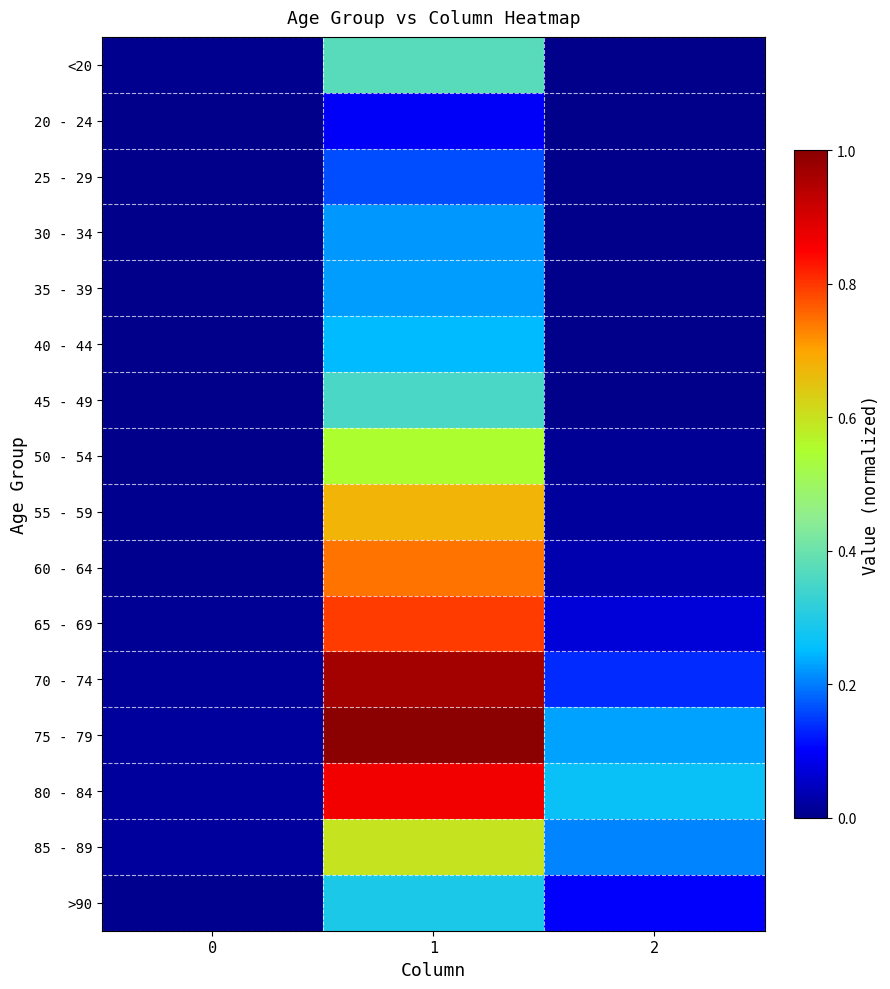

What is the spread (max minus min) of values at 1?

0.9